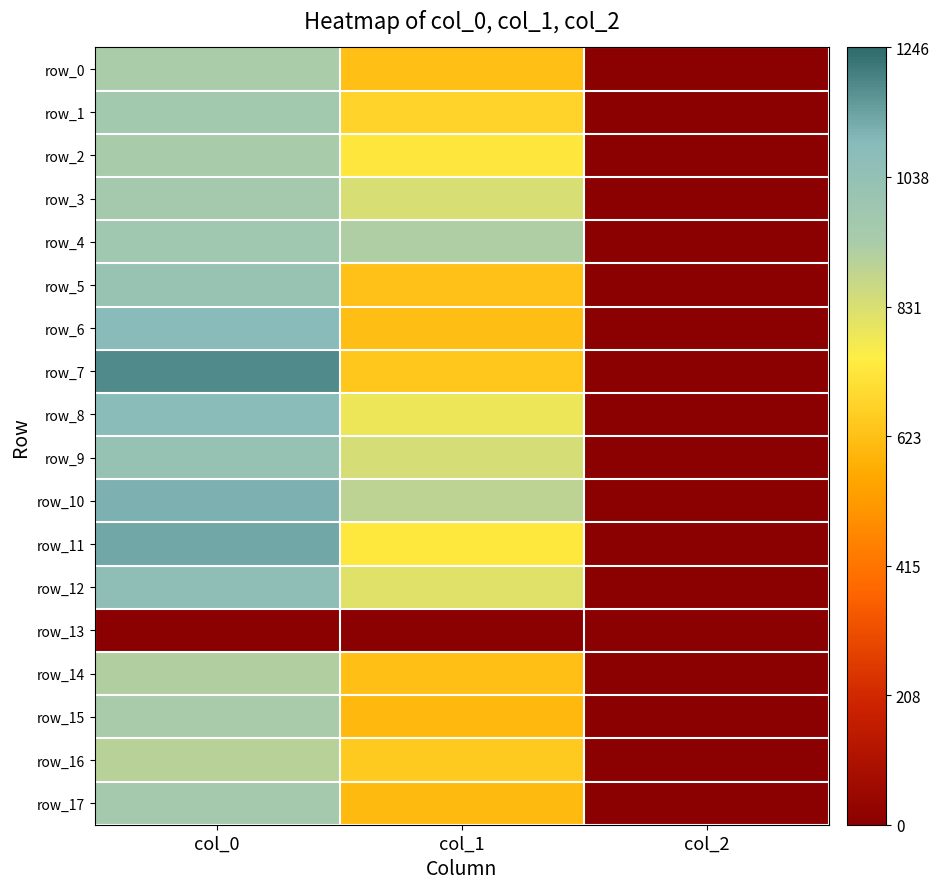

What is the total value across all series at col_1?

12210.8